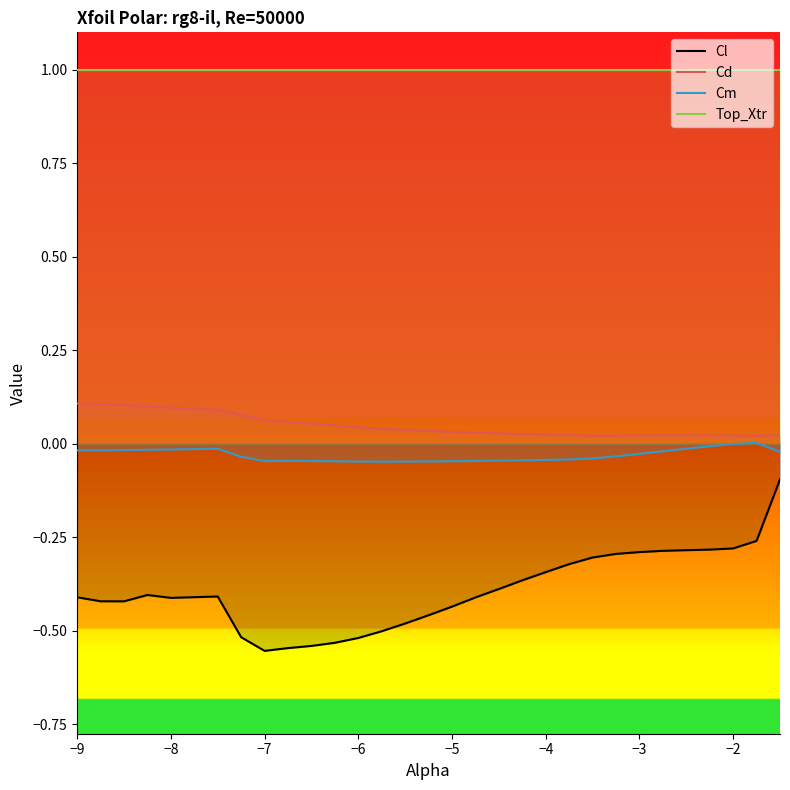

The Top_Xtr series shows 0.2 at −8. True or false?

False